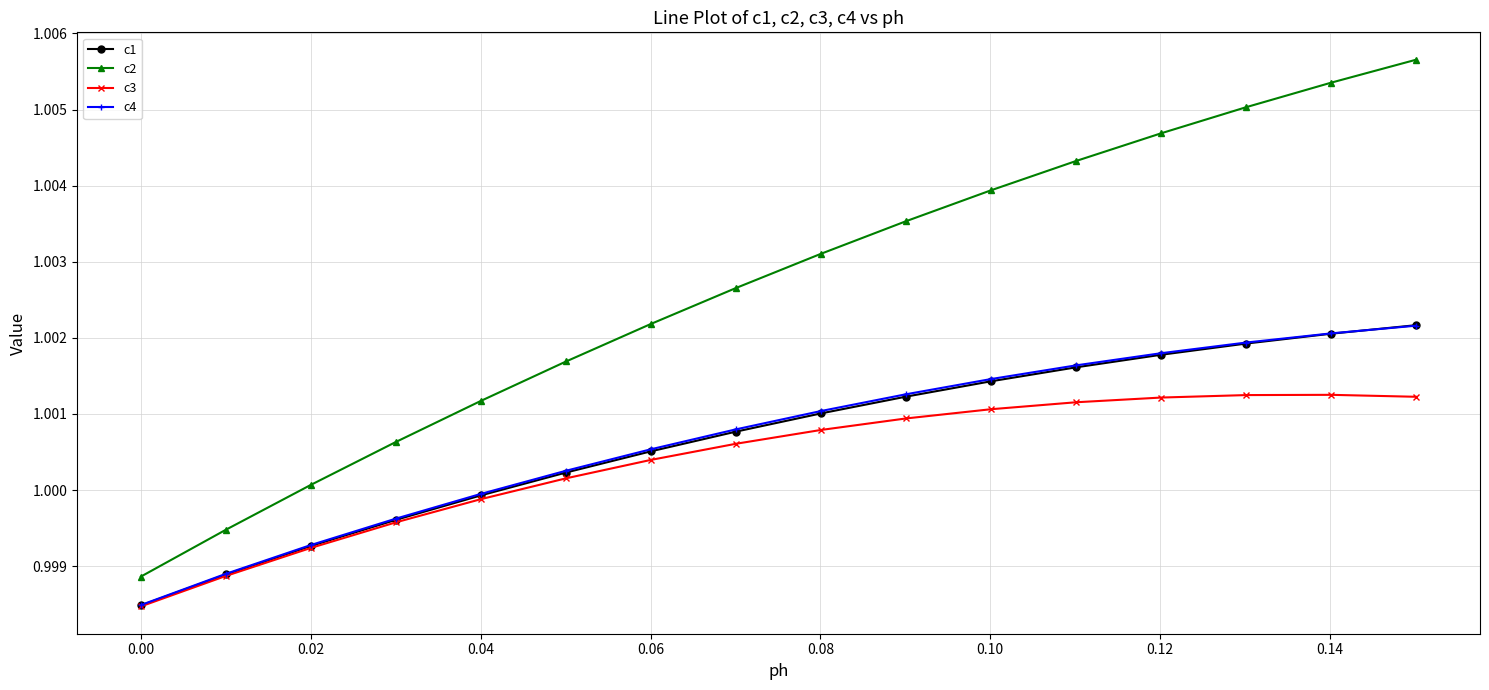

After their last crossing, which series has the higher values: c4 or c1?

c1